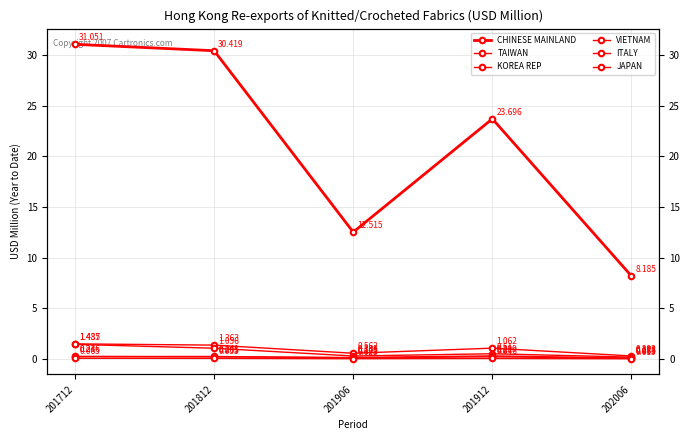

Reading left to right, list all the values displayed in this chart.

CHINESE MAINLAND: 31.1	30.4	12.5	23.7	8.2
TAIWAN: 1.5	1.4	0.6	1.1	0.3
KOREA REP: 1.4	1.1	0.3	0.5	0.2
VIETNAM: 0.2	0.2	0.1	0.3	0.1
ITALY: 0.2	0.2	0.1	0.2	0.1
JAPAN: 0.1	0.1	0.0	0.0	0.0